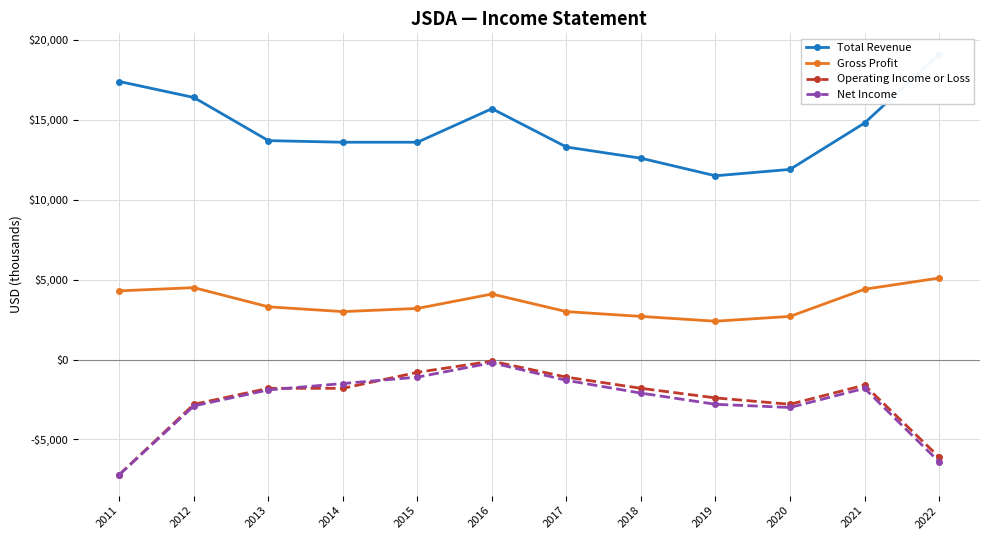

The Net Income series shows -1900 at 2013. True or false?

True